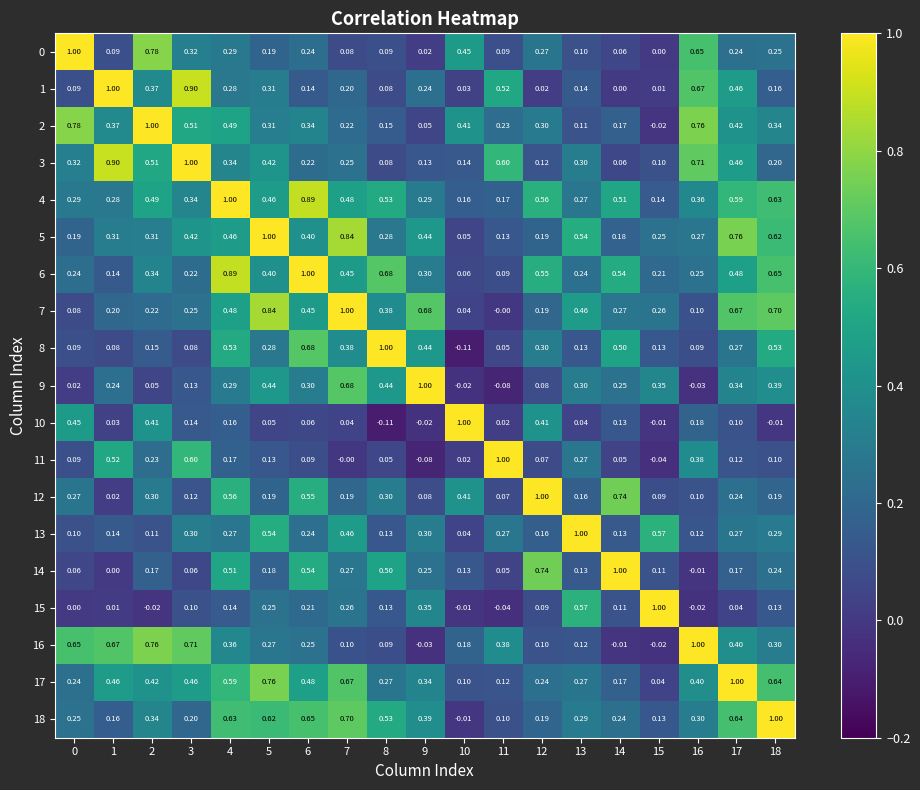

How many distinct data groups are displayed?

19